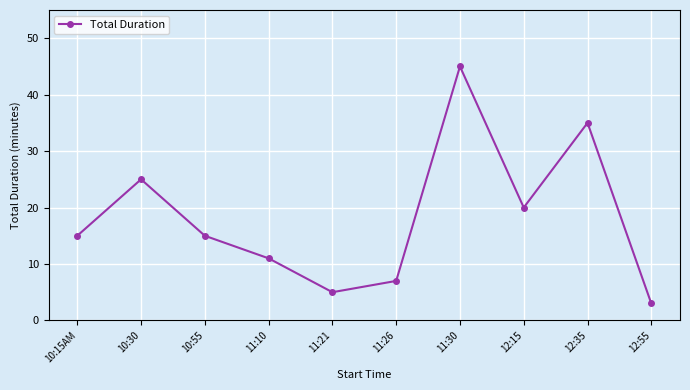

How many lines are shown in the chart?

1